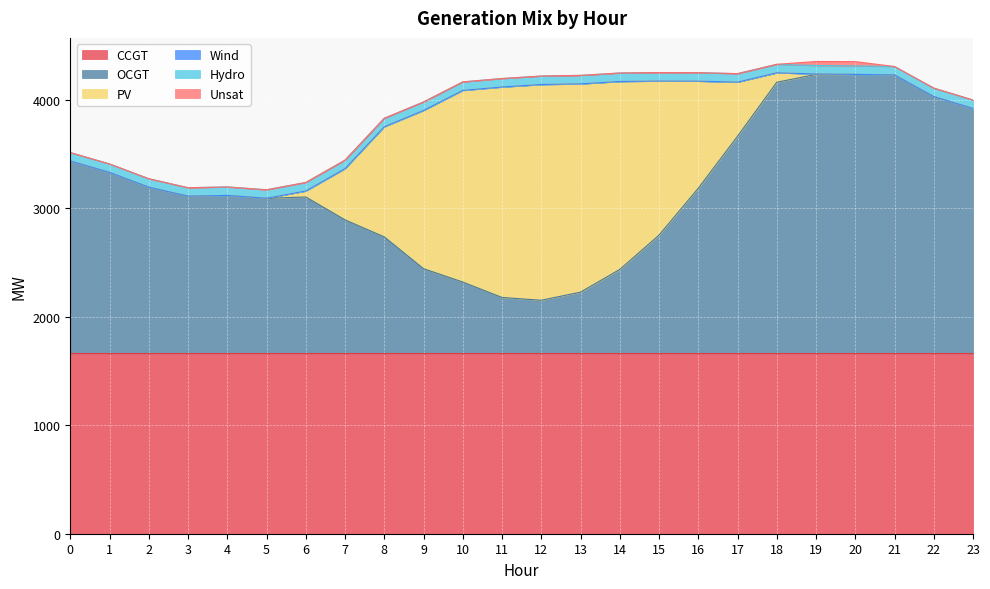

Count the number of categories in the chart.

24